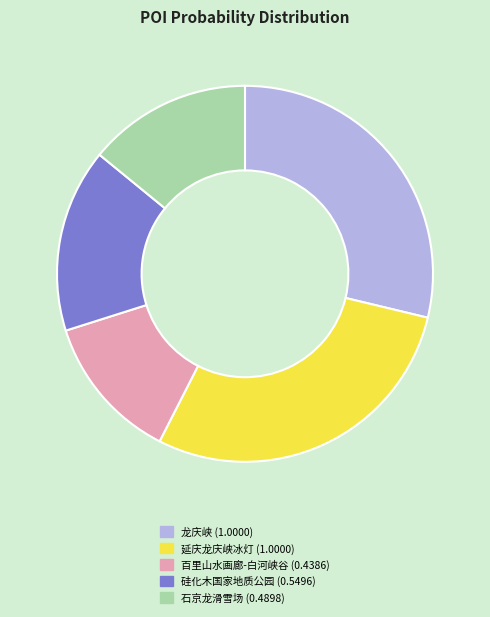

Does any single category account for the majority?

No